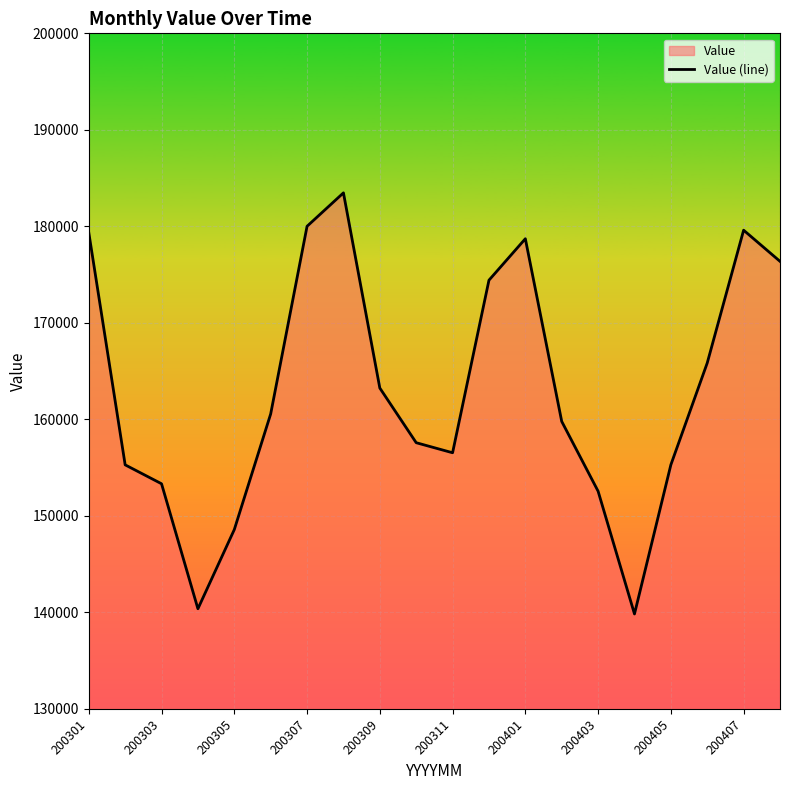

What is the difference between the second highest and second lowest values?

39637.0